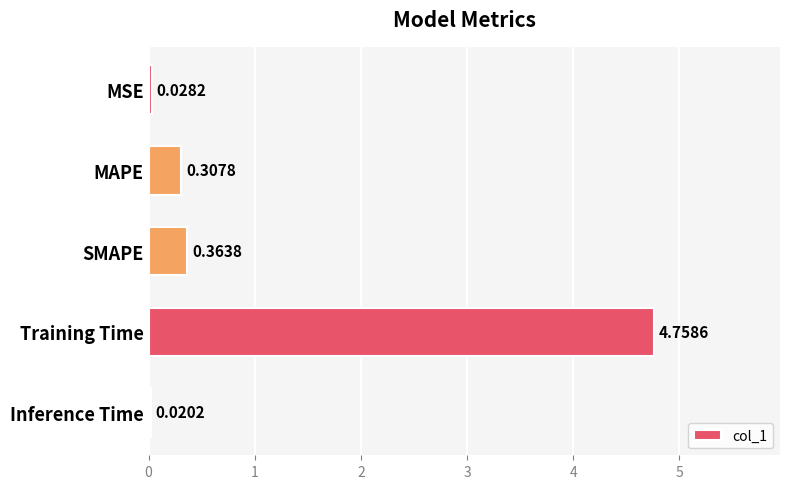

At which label is the value closest to 2?

SMAPE